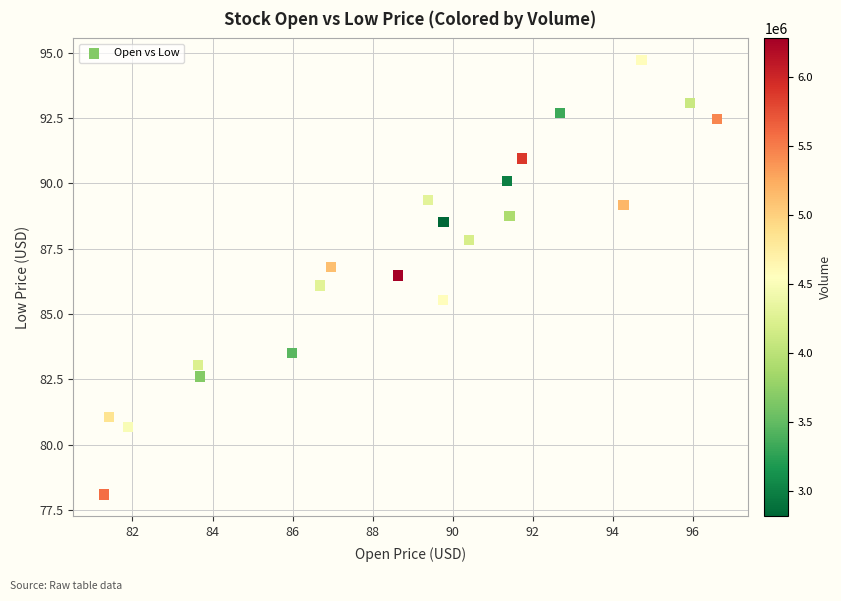

What is the range of X values (max minus min)?

15.3